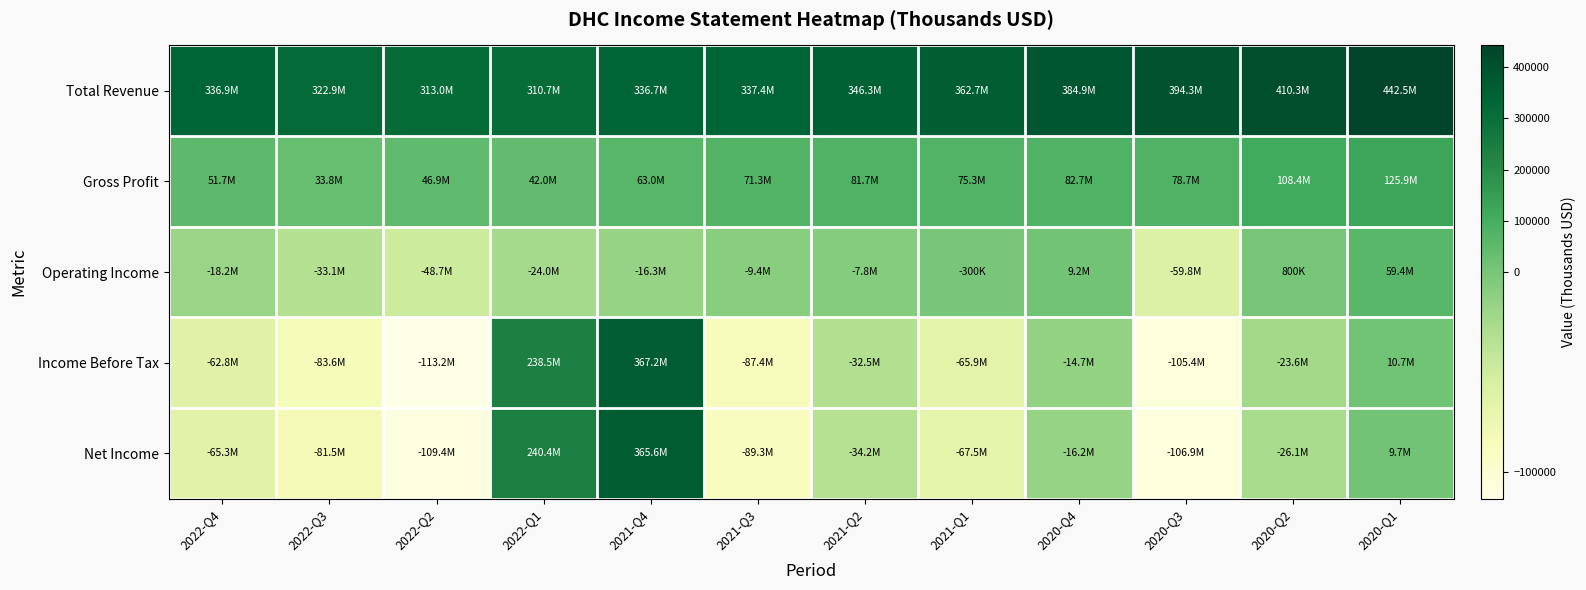

How many series are shown in this chart?

5